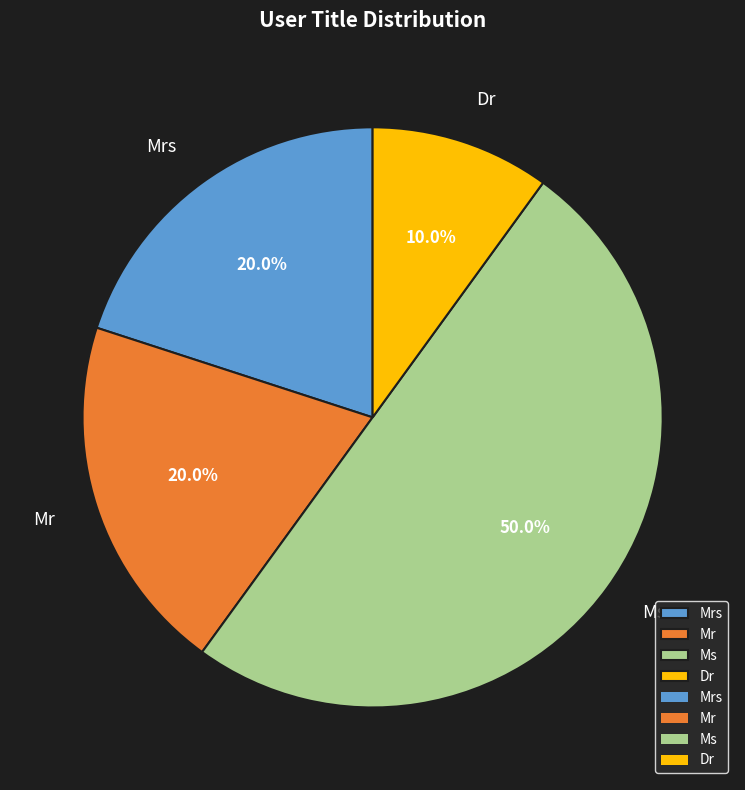

Count the number of slices in the pie.

4